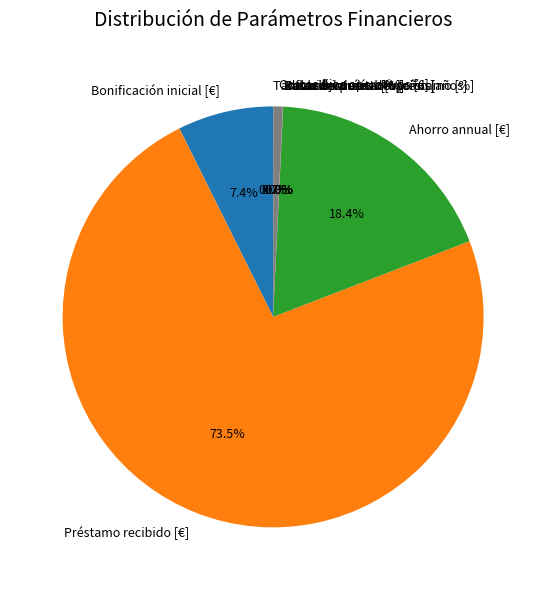

Which category accounts for the majority?

Préstamo recibido [€]